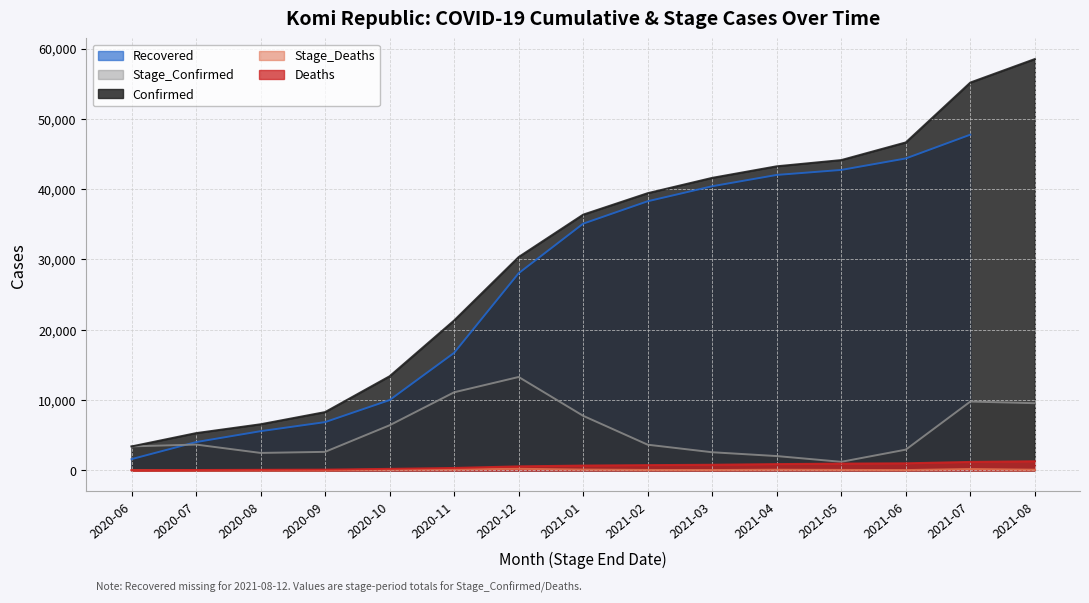

True or false: Stage_Deaths and Deaths cross at least once.

False